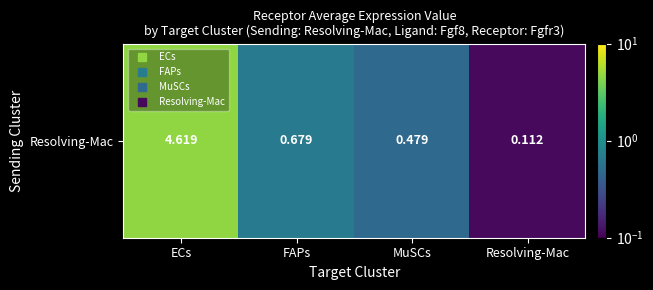

What is the sum of all values?

5.9